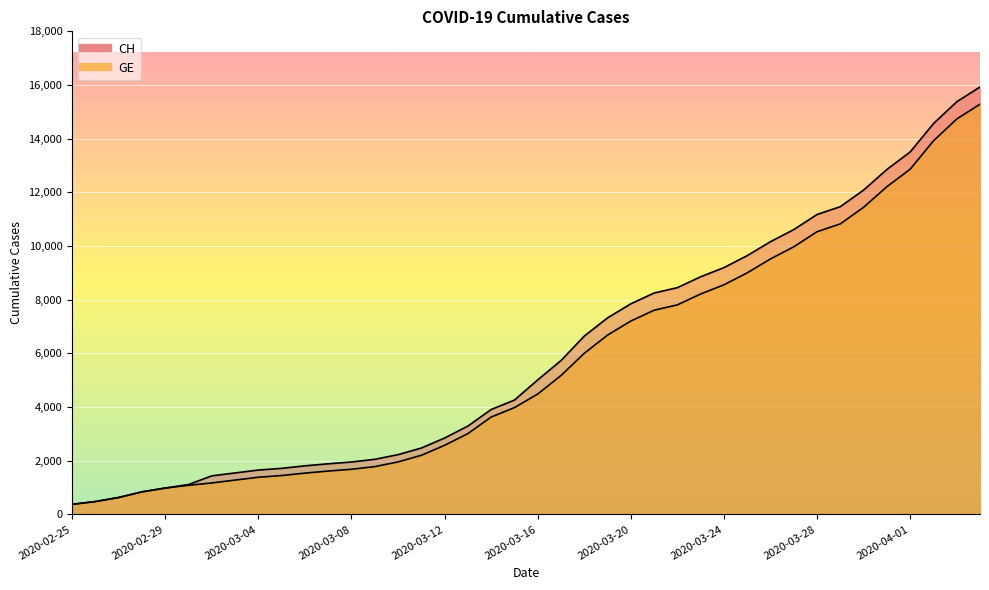

Count the number of categories in the chart.

40